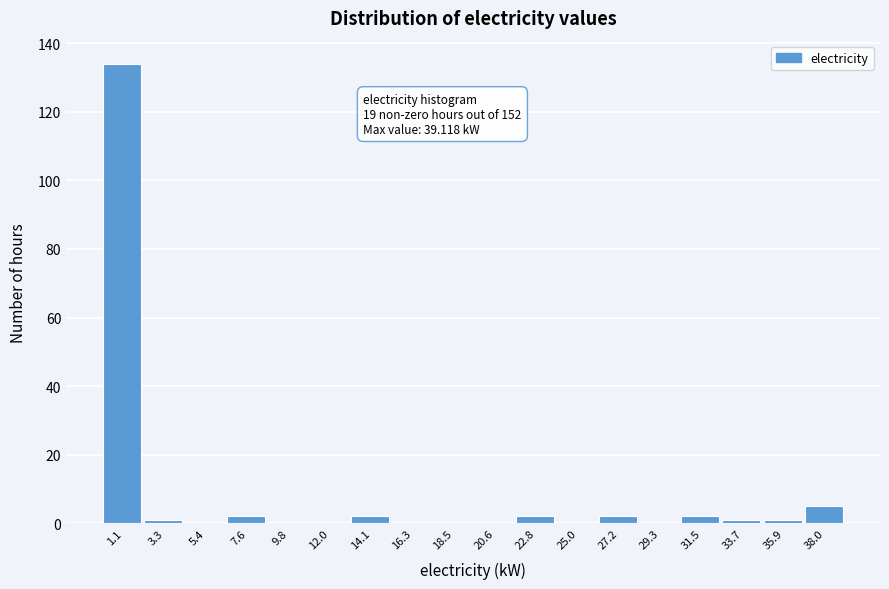

Over which range of the x-axis is the bar tallest?

0.0 to 2.0